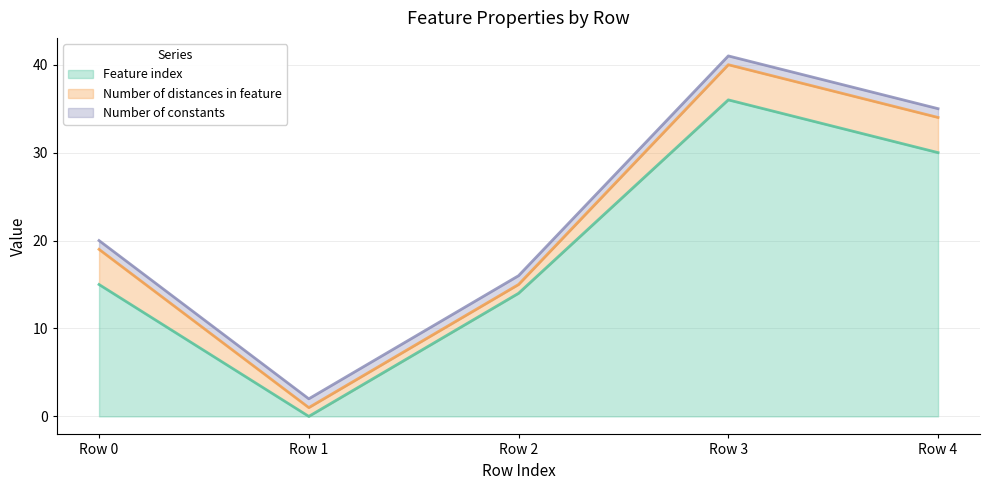

Which has a higher value, Row 0 or Row 4?

Row 4